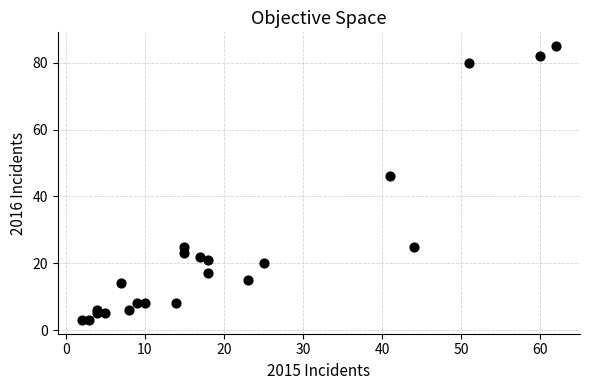

What is the range of X values (max minus min)?

60